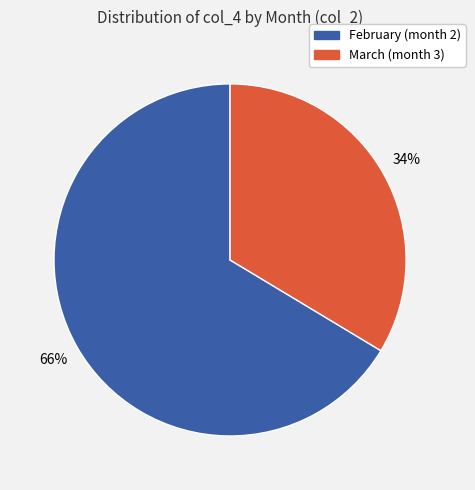

Between March (month 3) and February (month 2), which is larger?

February (month 2)